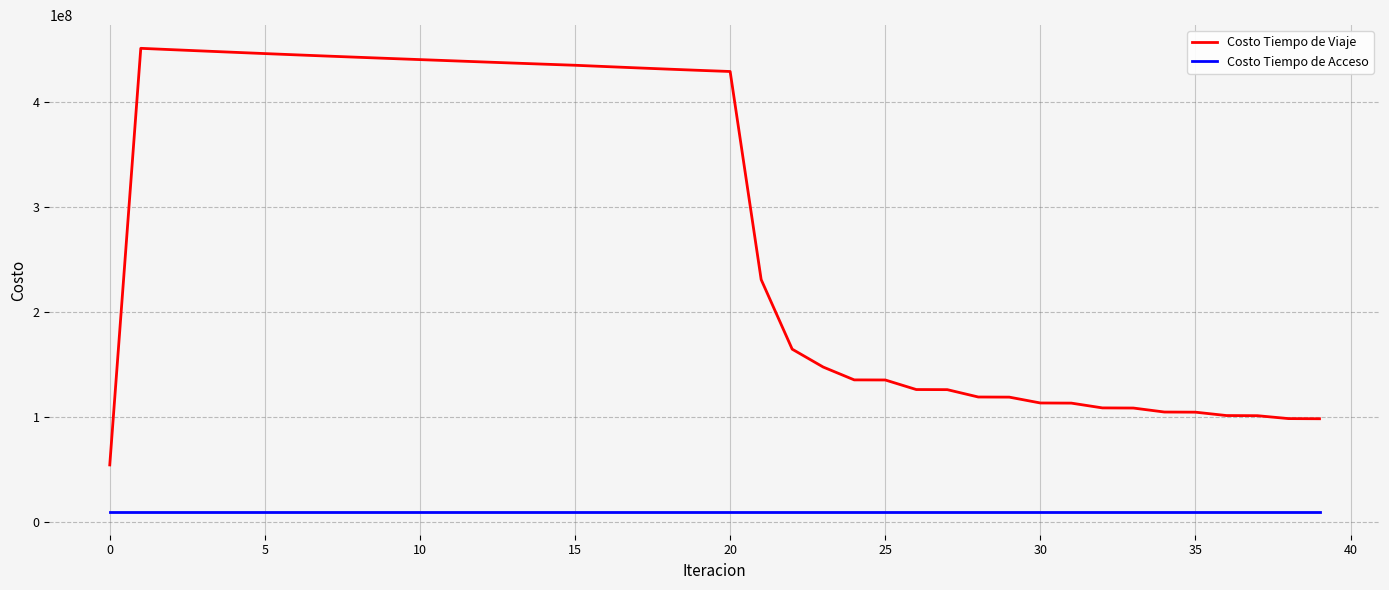

Which series has the largest range (max minus min)?

Costo Tiempo de Viaje